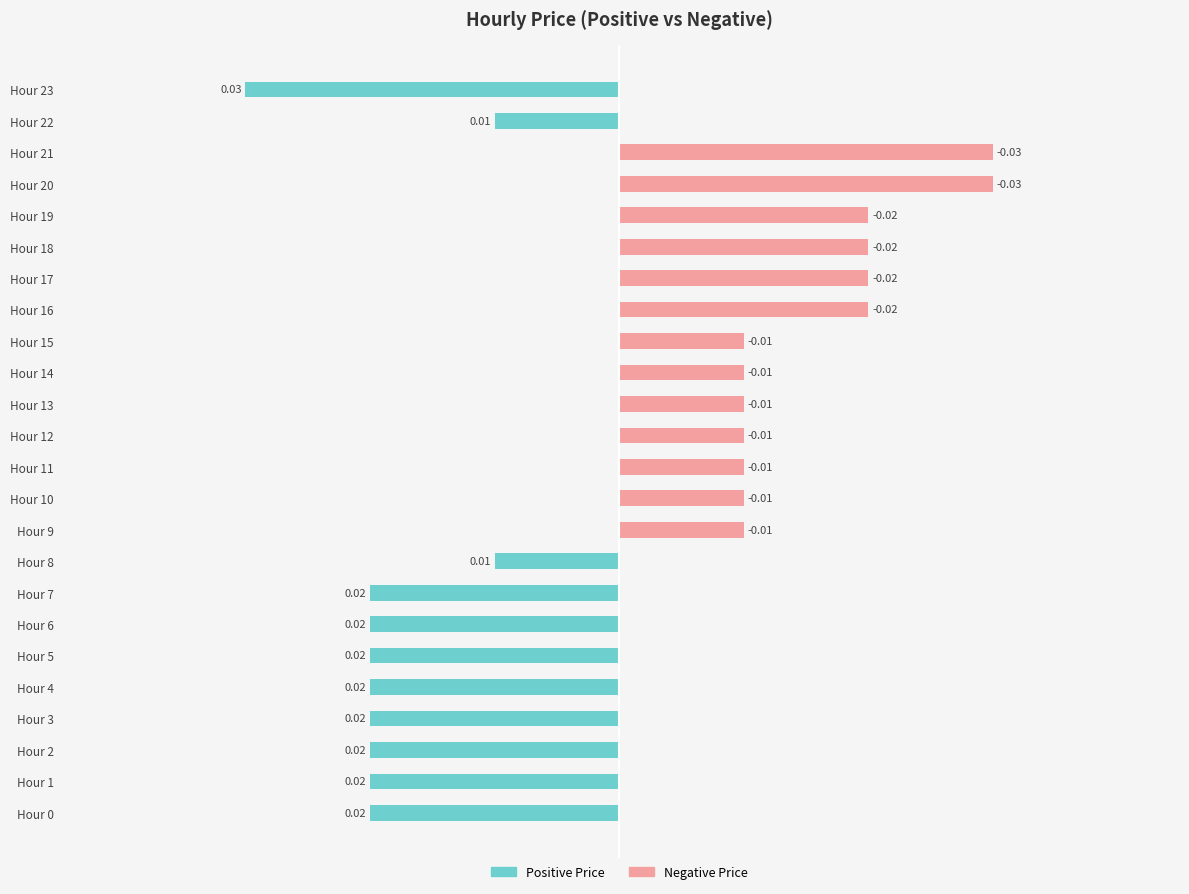

At Hour 22, list the series in order from smallest to largest.

Positive Price, Negative Price